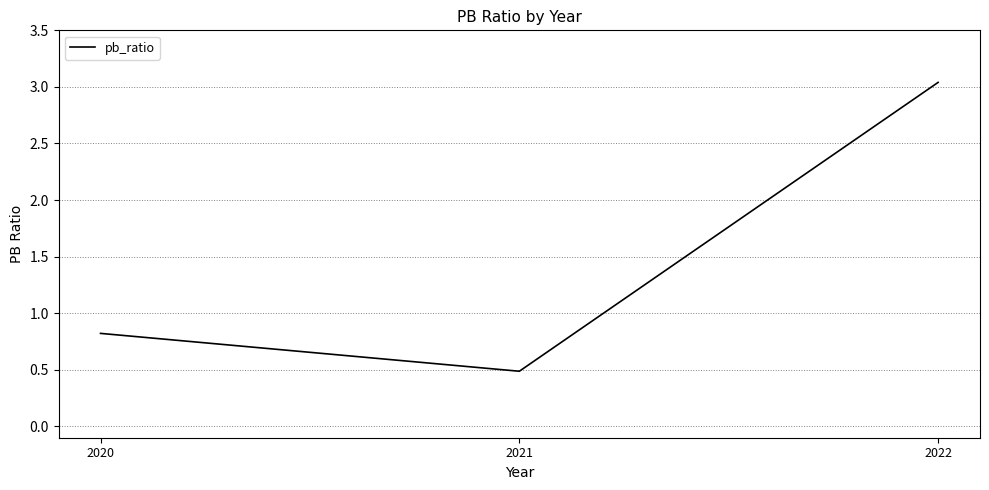

What is the difference between the values at 2022 and 2020?

2.2